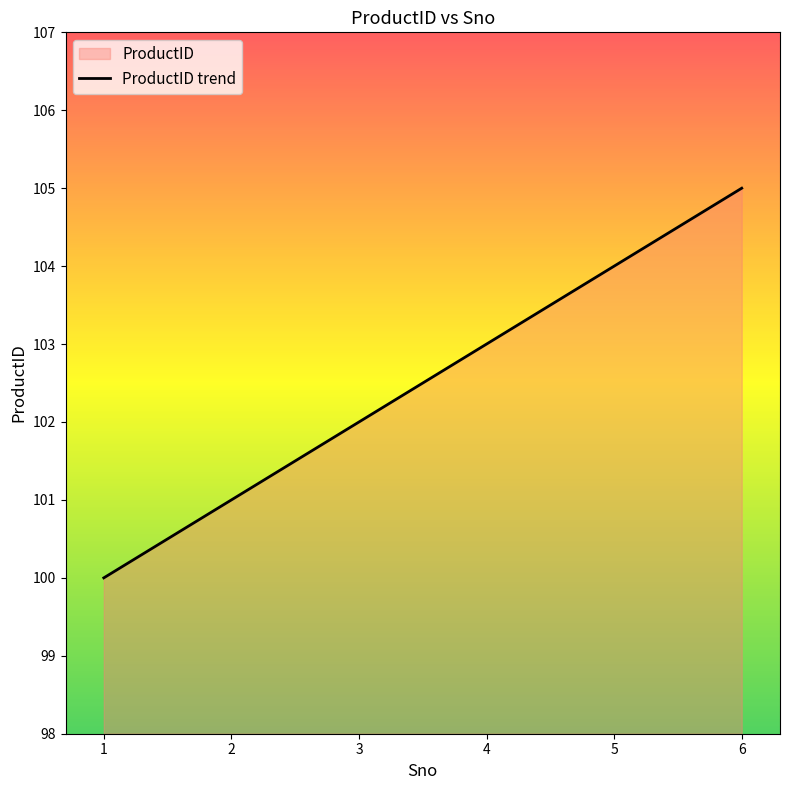

Reading left to right, transcribe all the data shown in this chart.

100	101	102	103	104	105